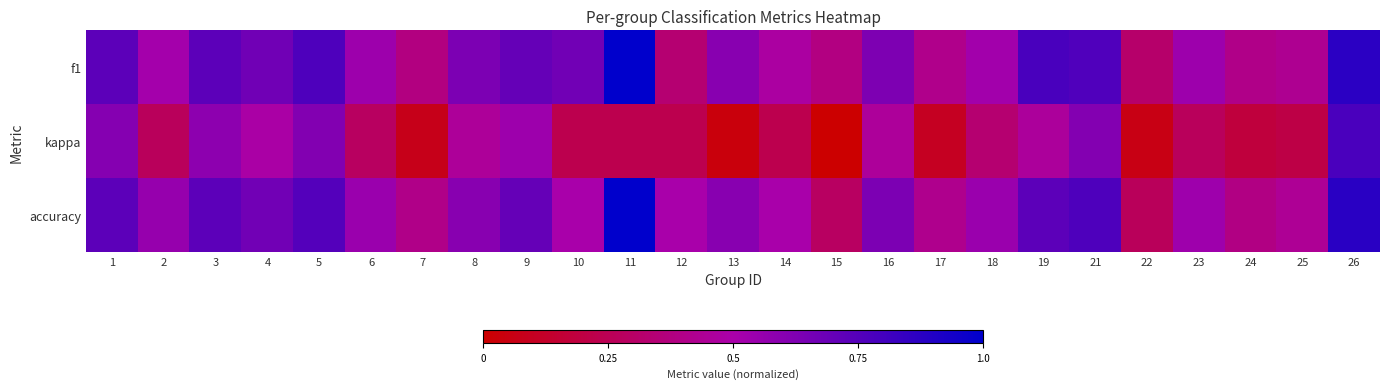

Reading left to right, transcribe all the data shown in this chart.

f1: 1=0.7	2=0.5	3=0.7	4=0.7	5=0.8	6=0.5	7=0.4	8=0.6	9=0.7	10=0.7	11=1.0	12=0.3	13=0.6	14=0.5	15=0.4	16=0.6	17=0.4	18=0.5	19=0.8	21=0.8	22=0.3	23=0.5	24=0.4	25=0.4	26=0.9
kappa: 1=0.6	2=0.3	3=0.6	4=0.5	5=0.6	6=0.3	7=0.1	8=0.5	9=0.5	10=0.2	11=0.2	12=0.2	13=0.0	14=0.2	15=0.0	16=0.5	17=0.1	18=0.3	19=0.5	21=0.6	22=0.1	23=0.3	24=0.2	25=0.2	26=0.8
accuracy: 1=0.7	2=0.6	3=0.7	4=0.7	5=0.8	6=0.5	7=0.4	8=0.6	9=0.7	10=0.5	11=1.0	12=0.5	13=0.6	14=0.5	15=0.3	16=0.6	17=0.4	18=0.5	19=0.7	21=0.8	22=0.3	23=0.5	24=0.4	25=0.4	26=0.9